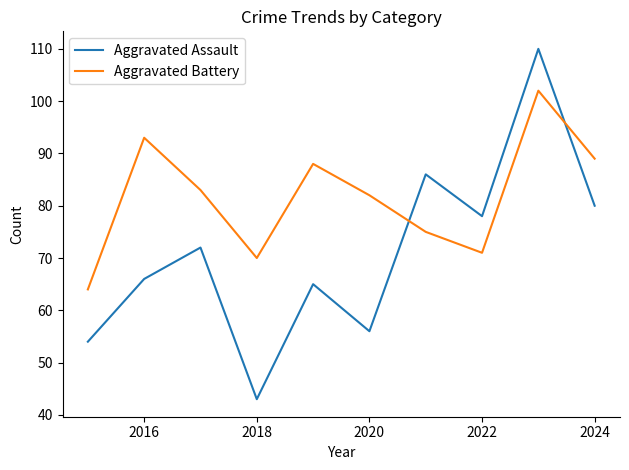

What is the average value of the Aggravated Assault series?

71